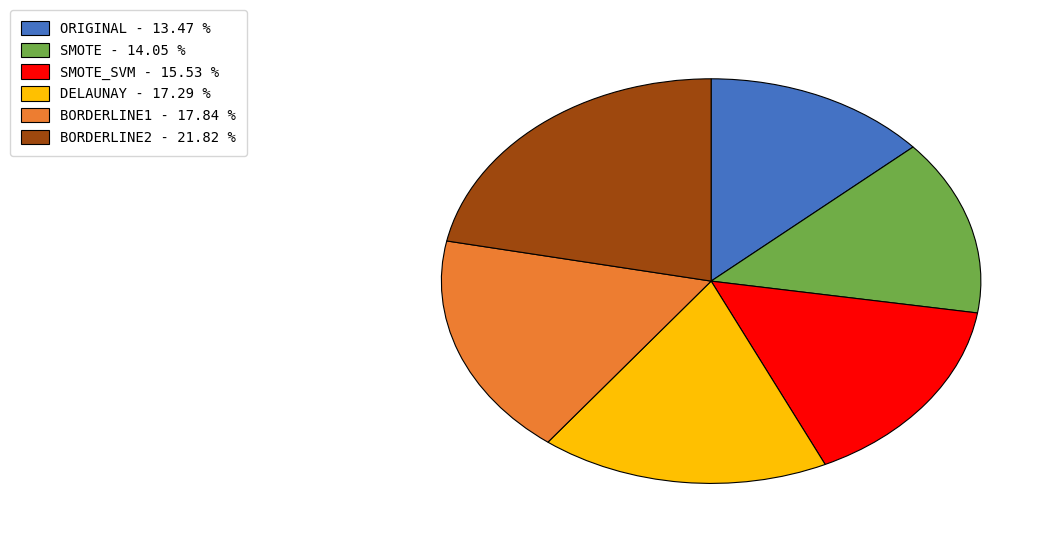

Is there any slice that represents more than half of the pie?

No